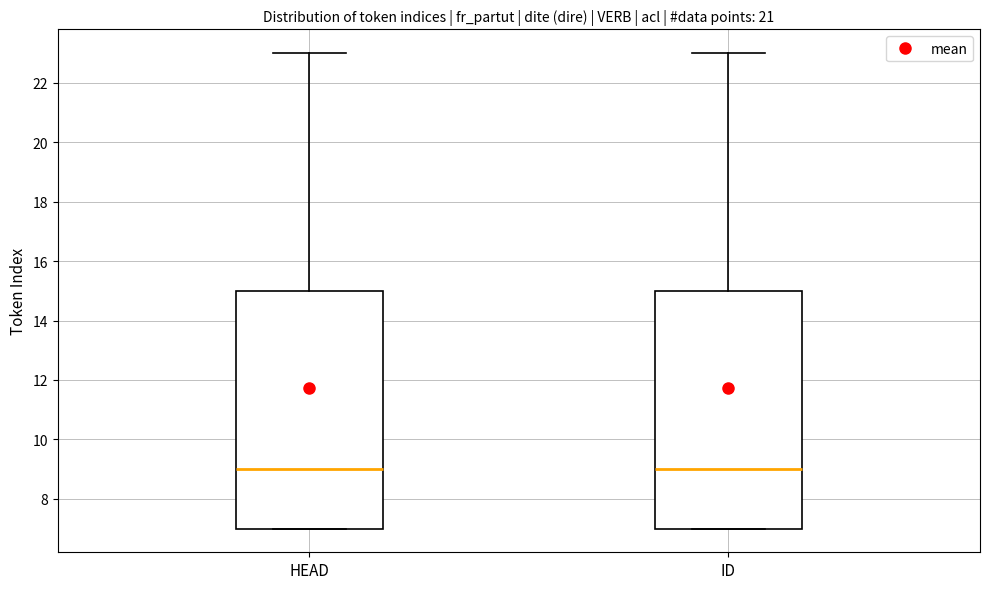

Reading left to right, read every box against the y-axis: the position of its median line, the range the box covers, and the ends of its whiskers. The values are not printed on the chart, so give them approximately, as read against the axis.

HEAD: median 9, box 7 to 15, whiskers 7 to 23
ID: median 9, box 7 to 15, whiskers 7 to 23